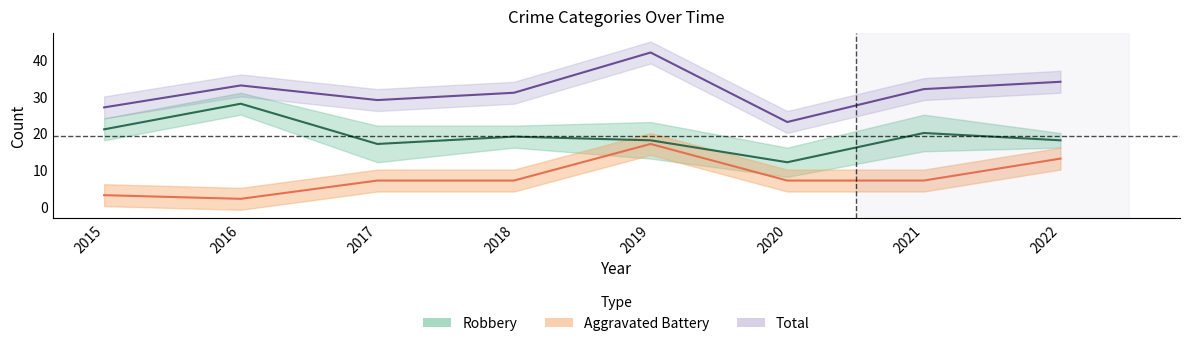

How many values in the Total series are below 32?

4